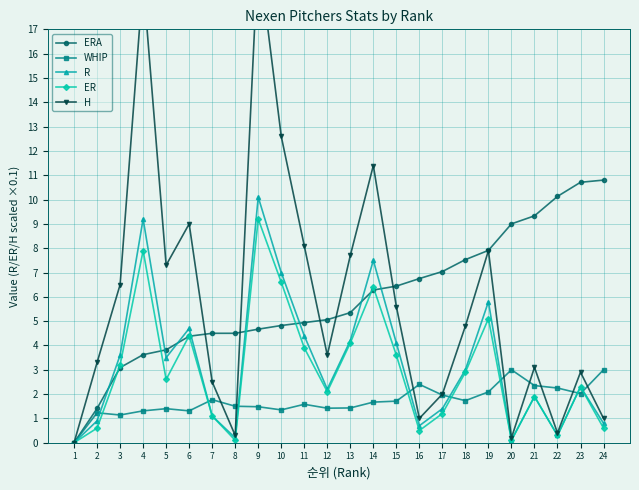

What is the sum of the H values at 12 and 19?

11.5